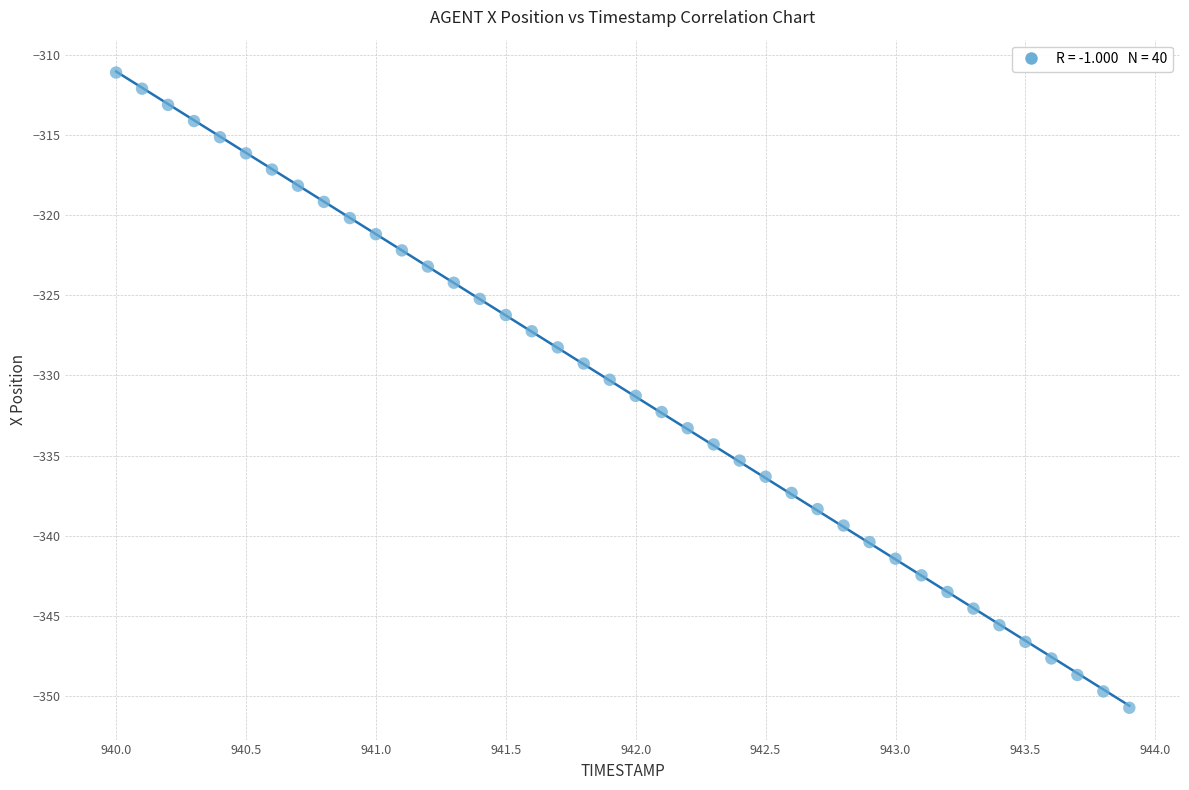

What is the range of X values (max minus min)?

3.9